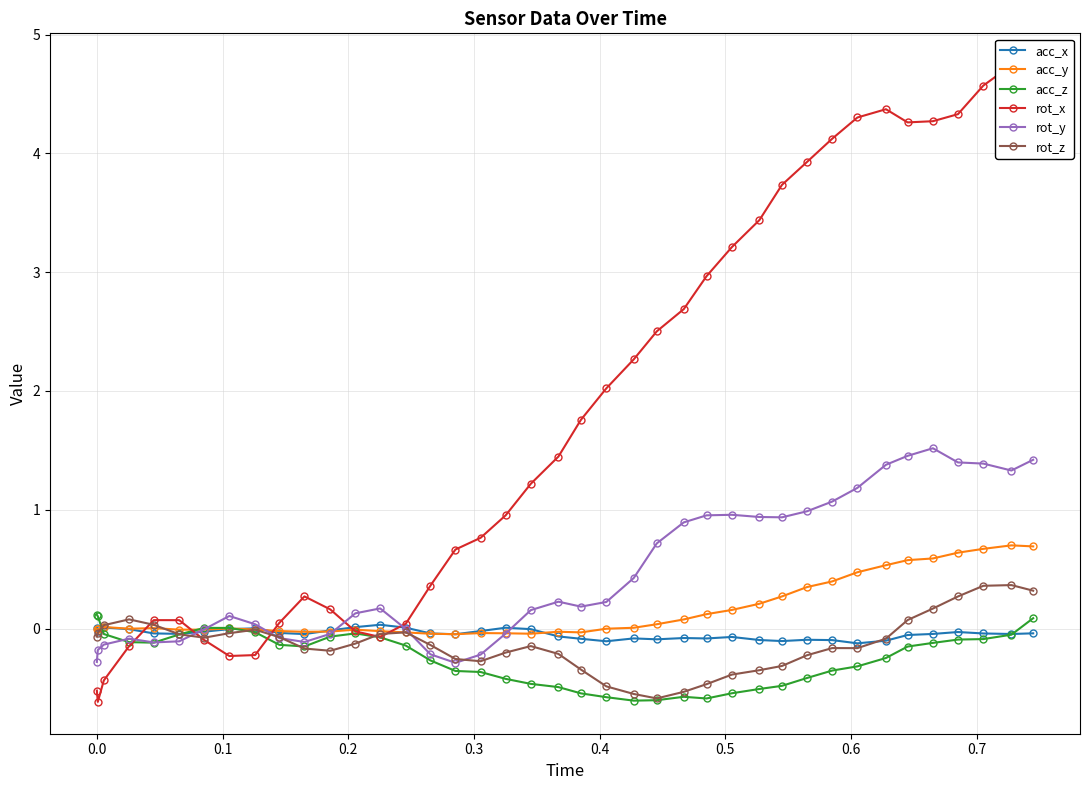

How many lines are shown in the chart?

6